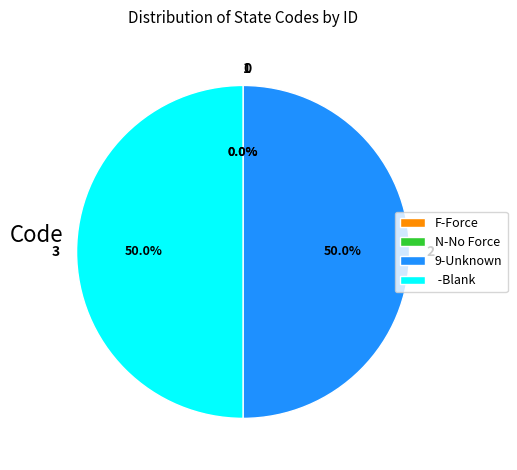

What percentage is NOT represented by 9-Unknown?

50.0%